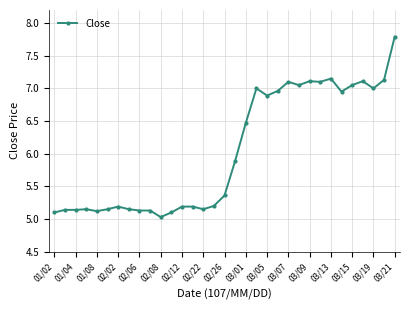

What is the difference between the second highest and minimum values?

2.1